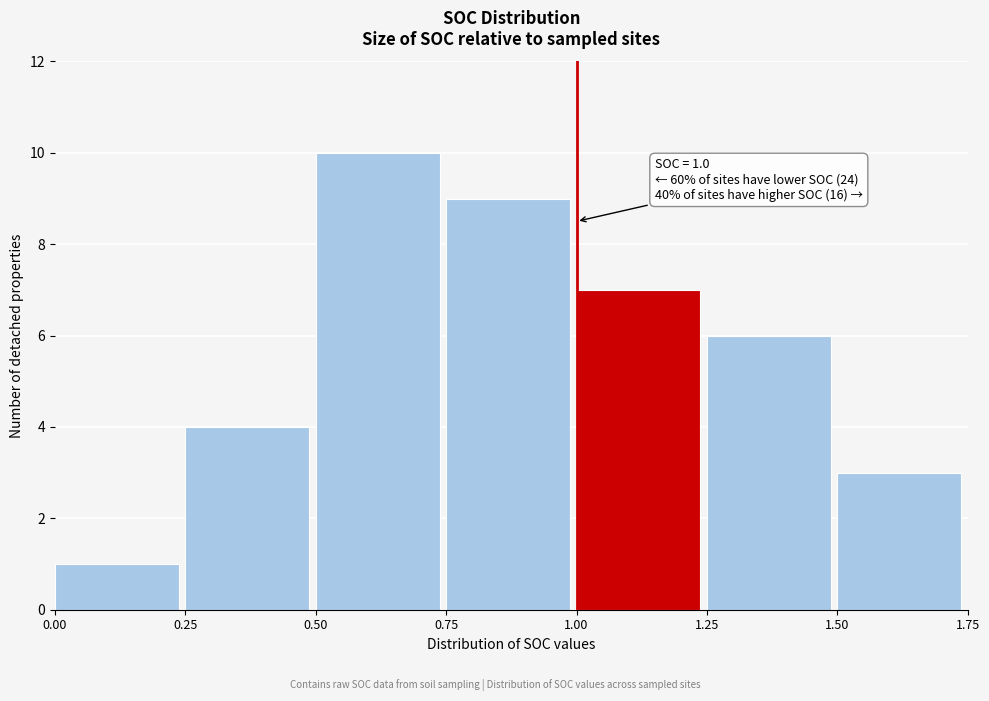

Over which range of the x-axis is the bar tallest?

0.50 to 0.75